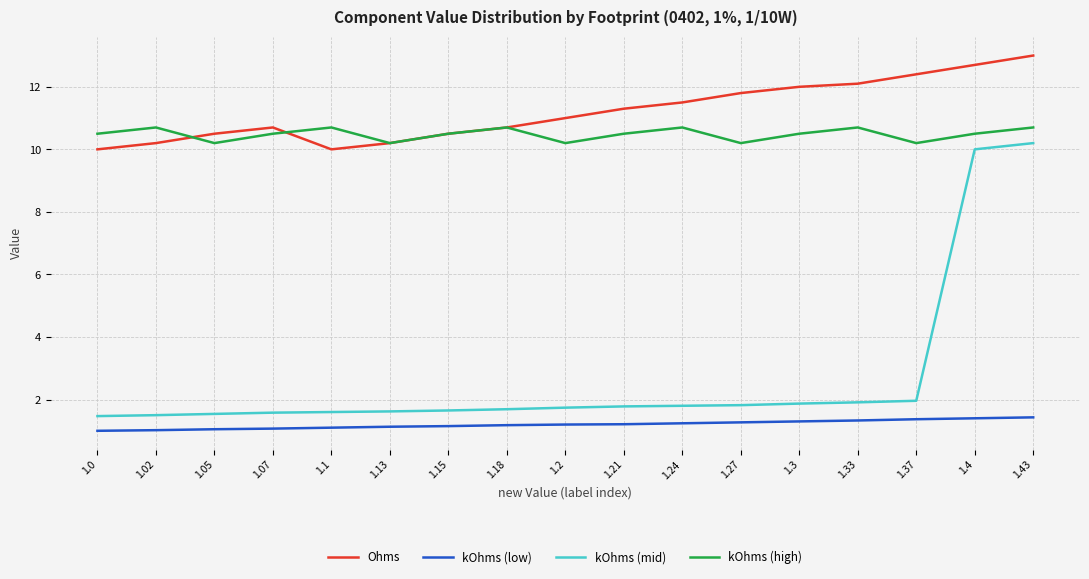

At 1.2, list the series in order from largest to smallest.

Ohms, kOhms (high), kOhms (mid), kOhms (low)